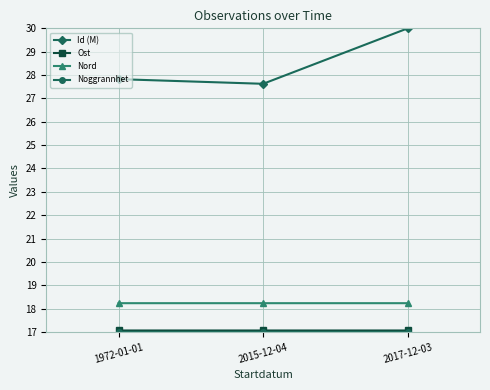

What is the greatest value displayed?

30.0